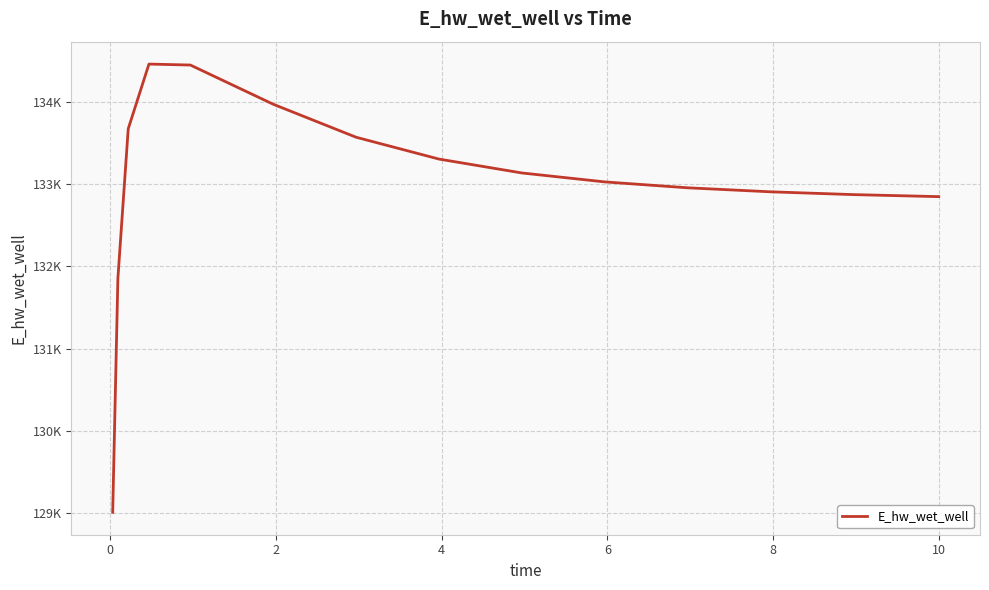

What is the sum of all values?

1994907.3